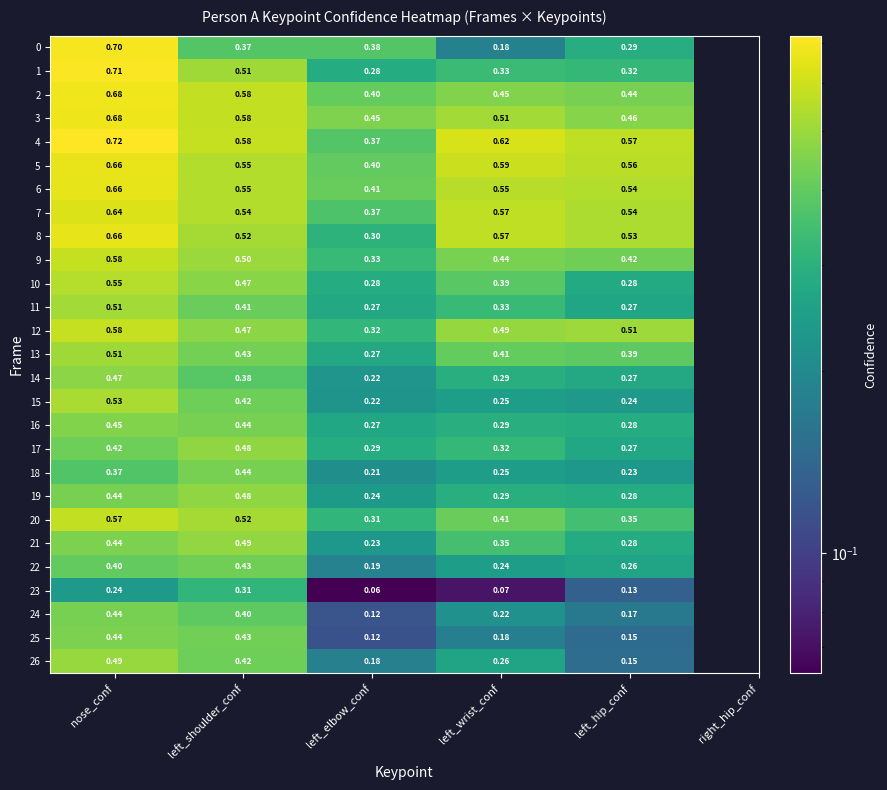

Which category has the highest value across all series?

nose_conf